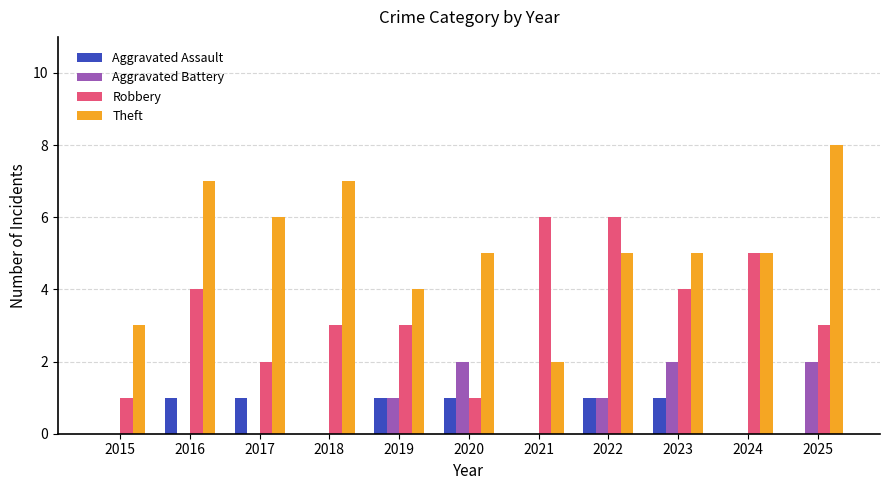

What is the sum of all Robbery values?

38